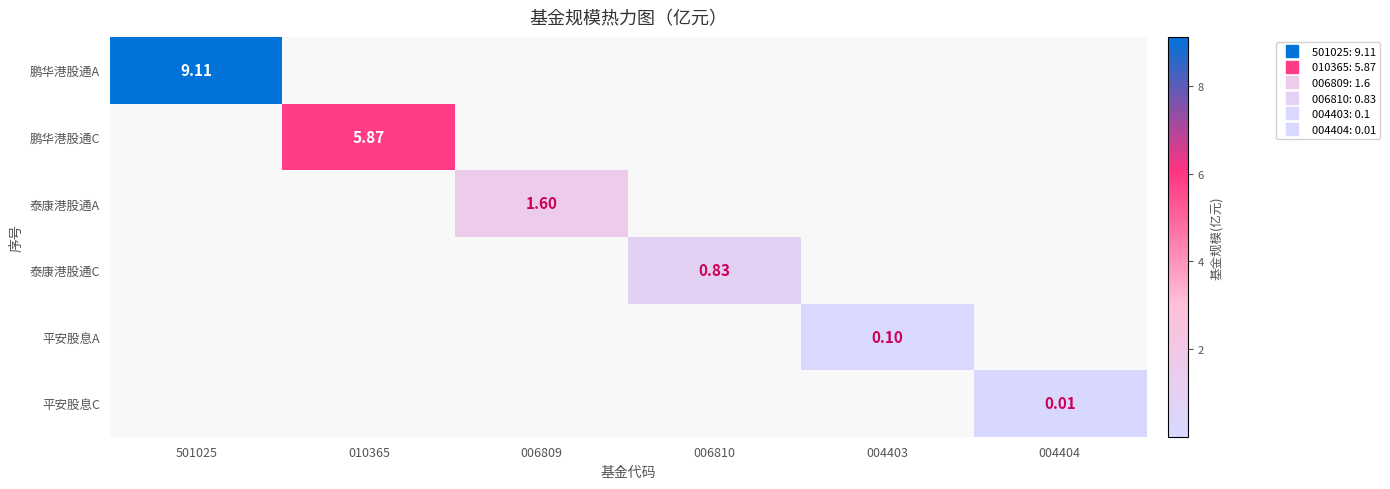

Which series has the widest spread of values?

鹏华港股通A